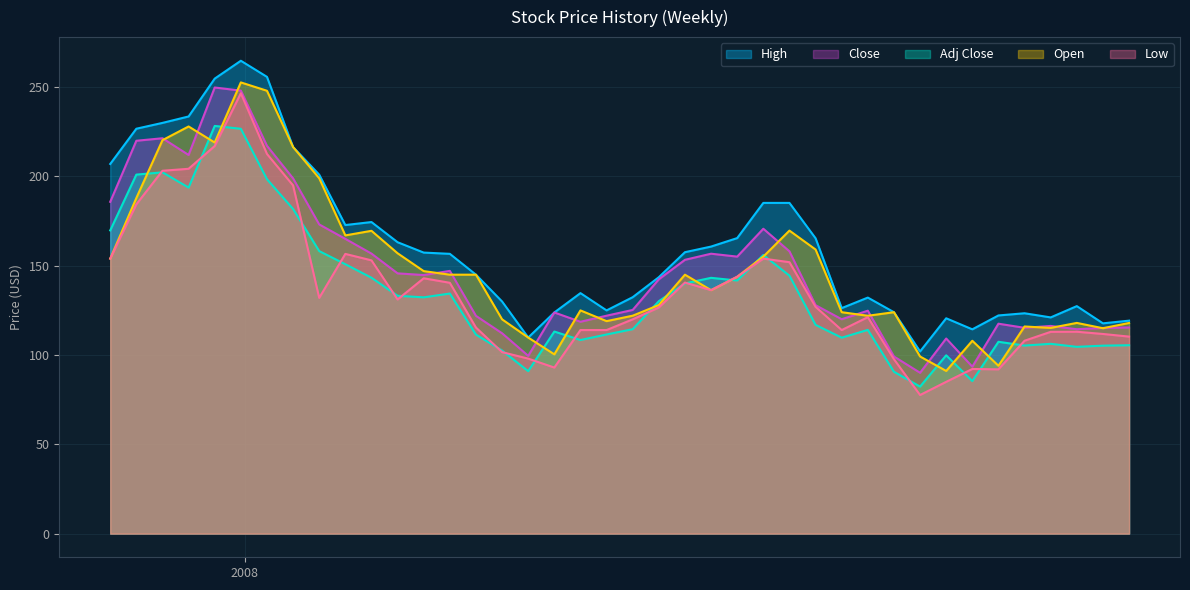

At how many categories does at least one series exceed 202?

8